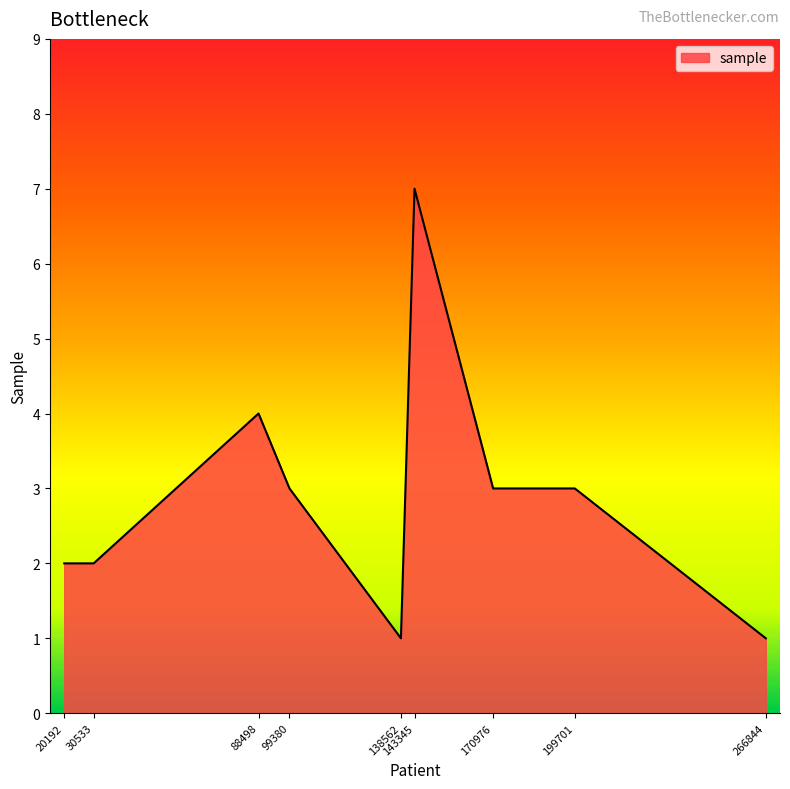

True or false: the data shows 2 at 88498.

False